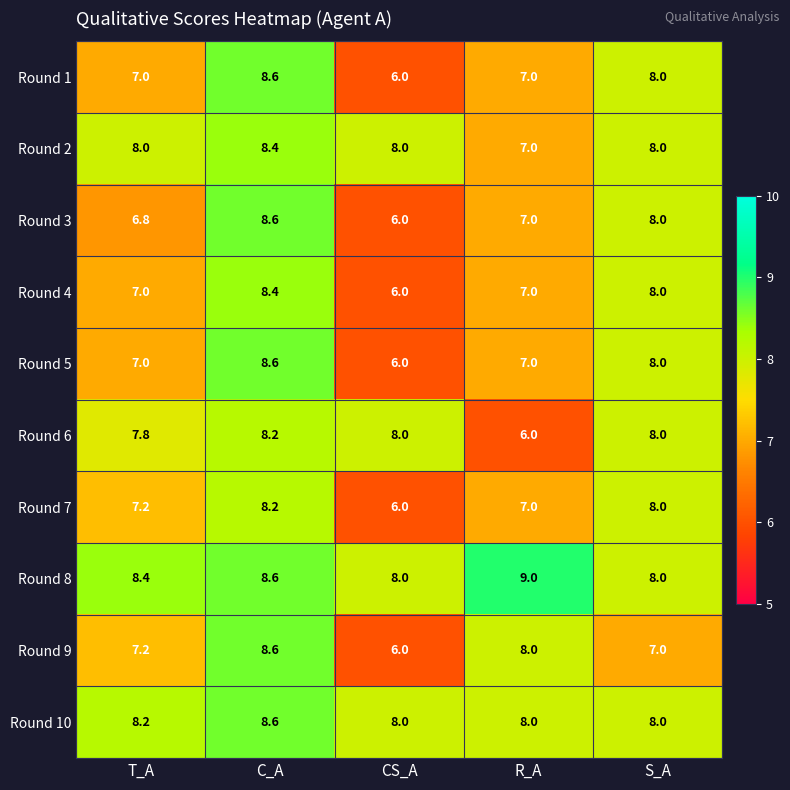

At which label does Round 10 reach its peak?

C_A